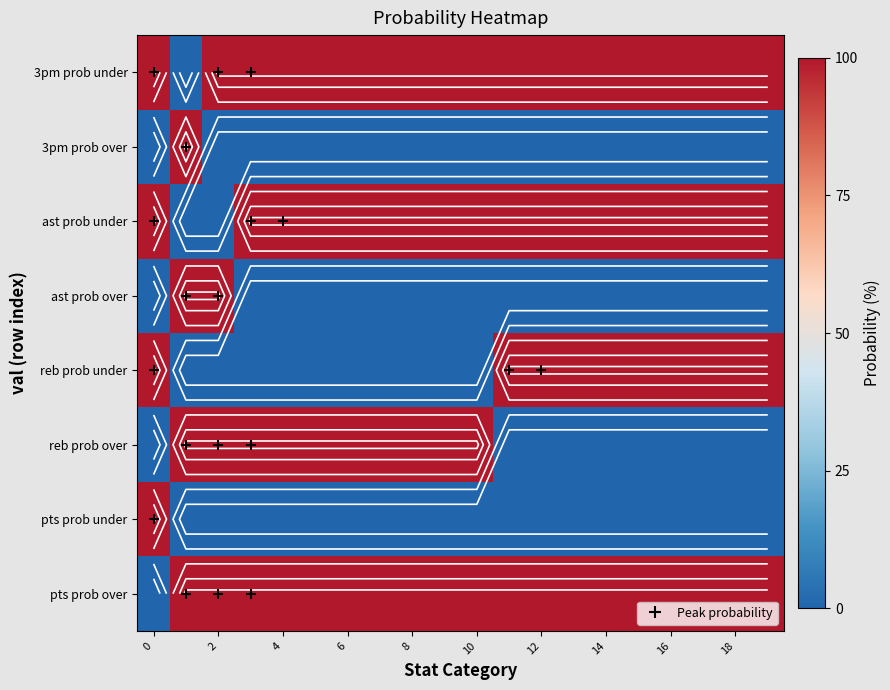

How many data points in reb prob over are less than 100?

10